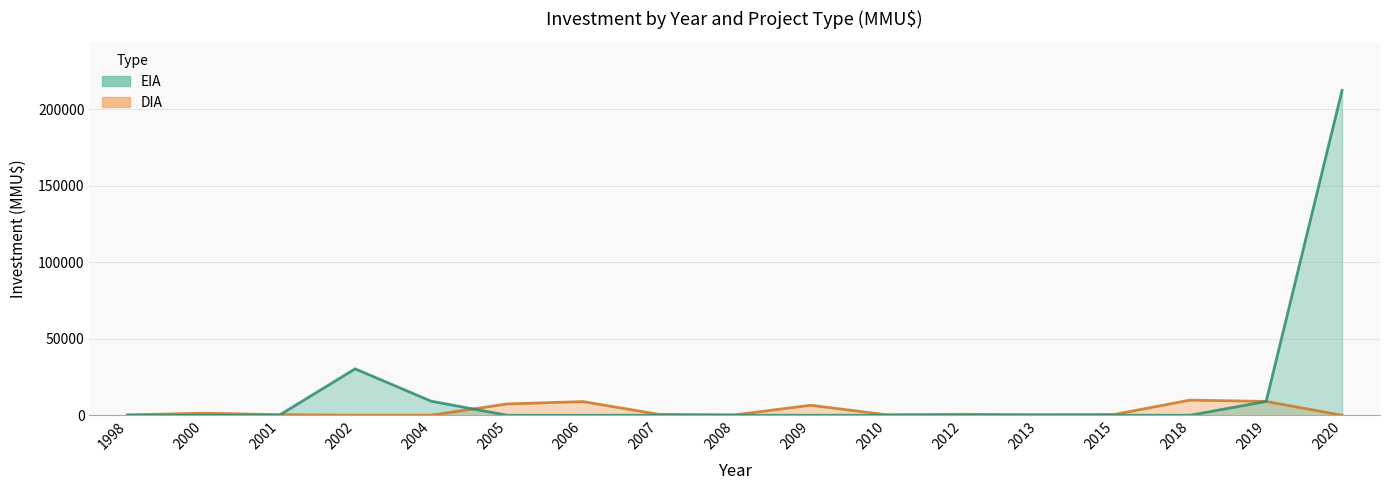

Where is DIA nearest to the value 4951?

2009